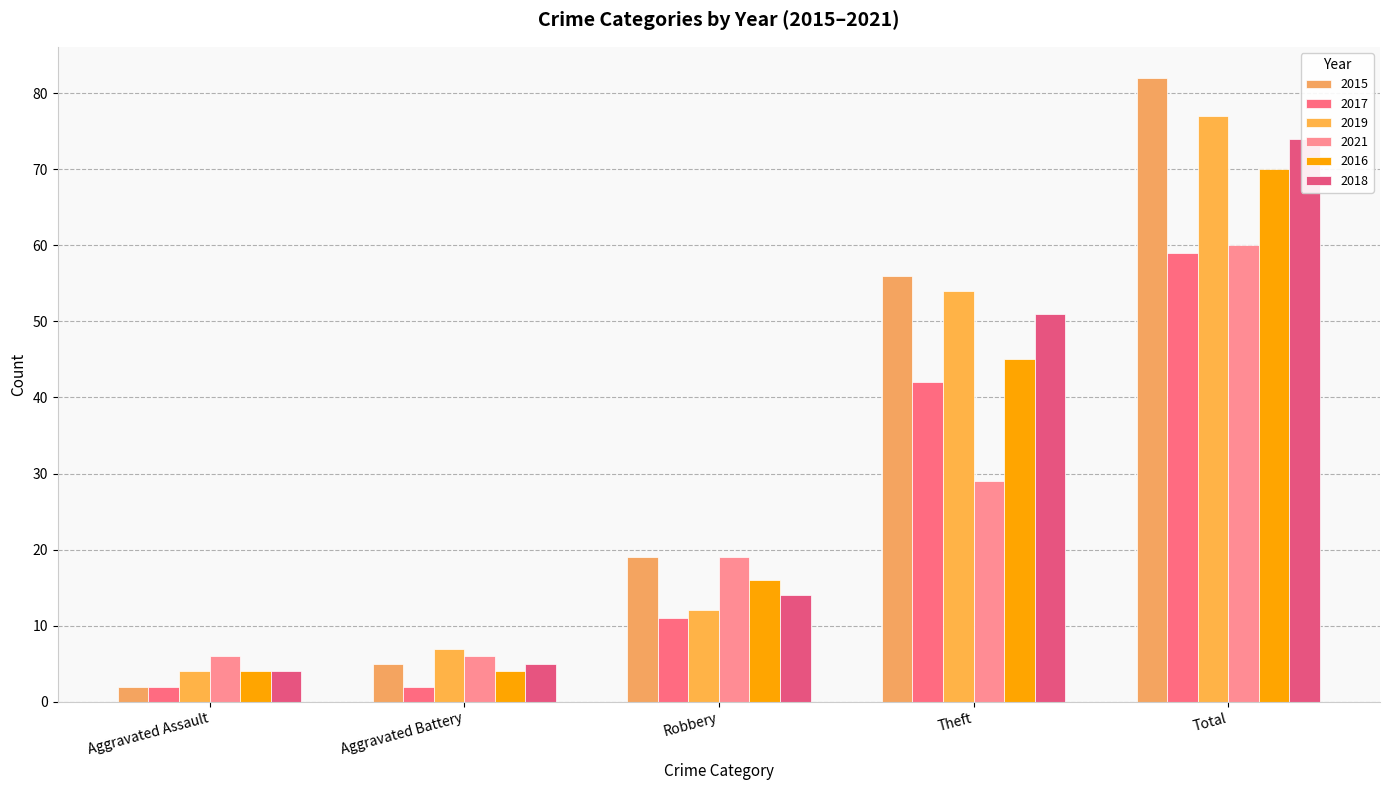

Rank the series at Theft from lowest to highest value.

2021, 2017, 2016, 2018, 2019, 2015